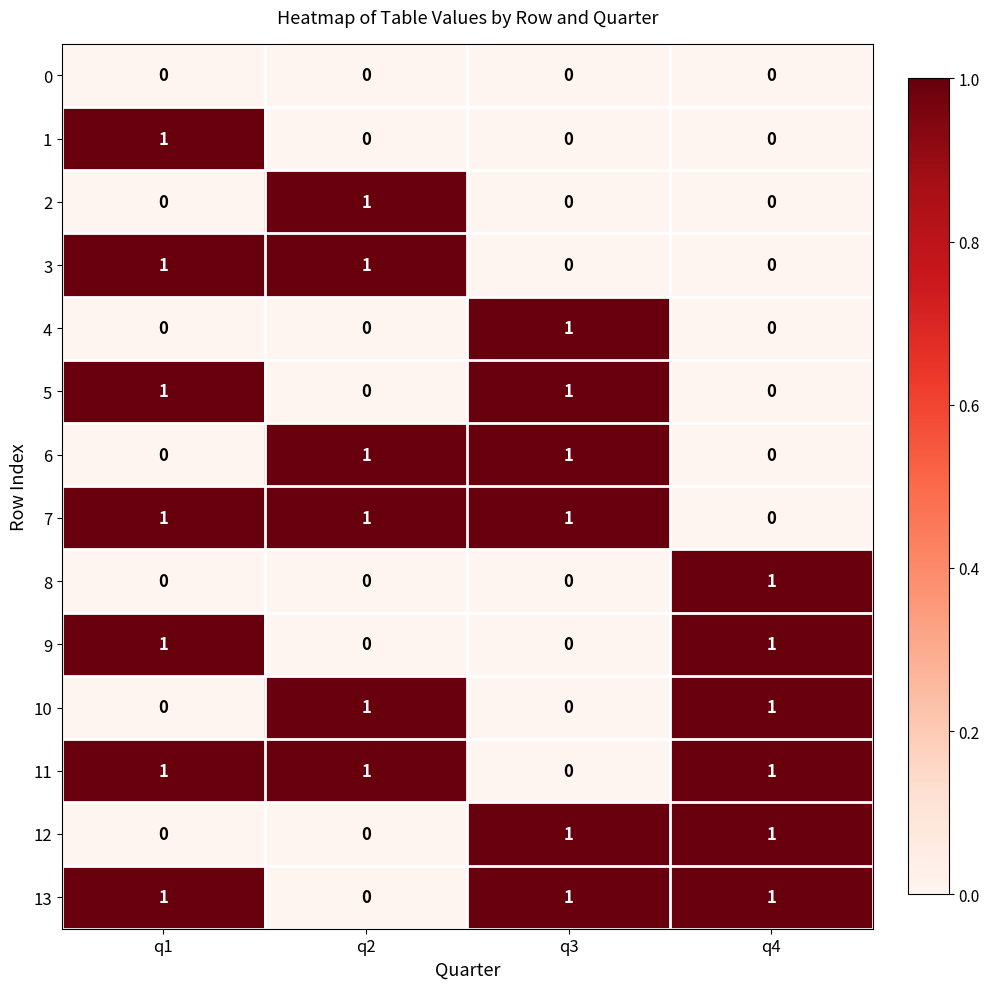

How many data points does each series have?

4